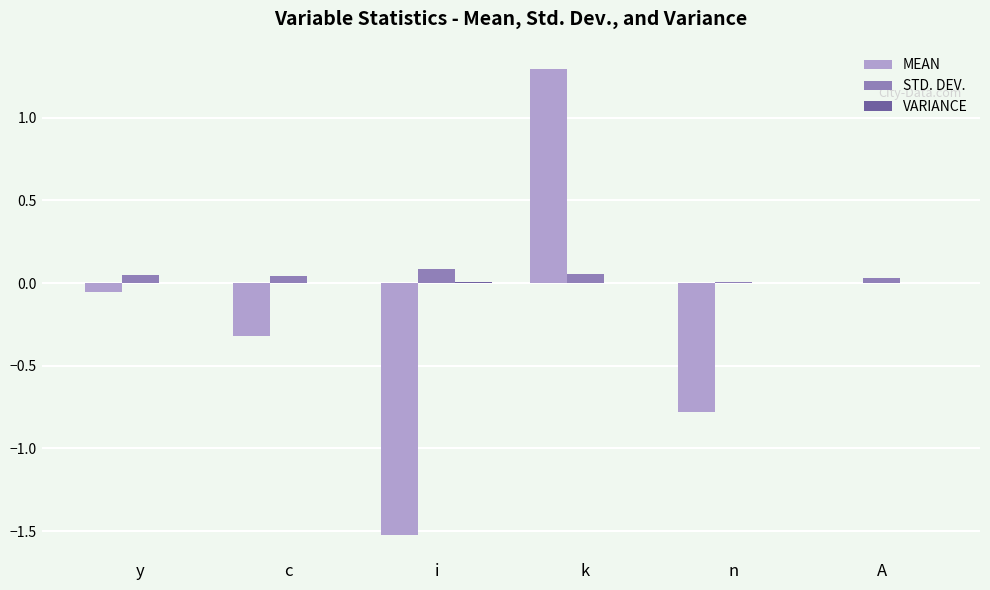

What is the approximate value of MEAN at i?

-1.5